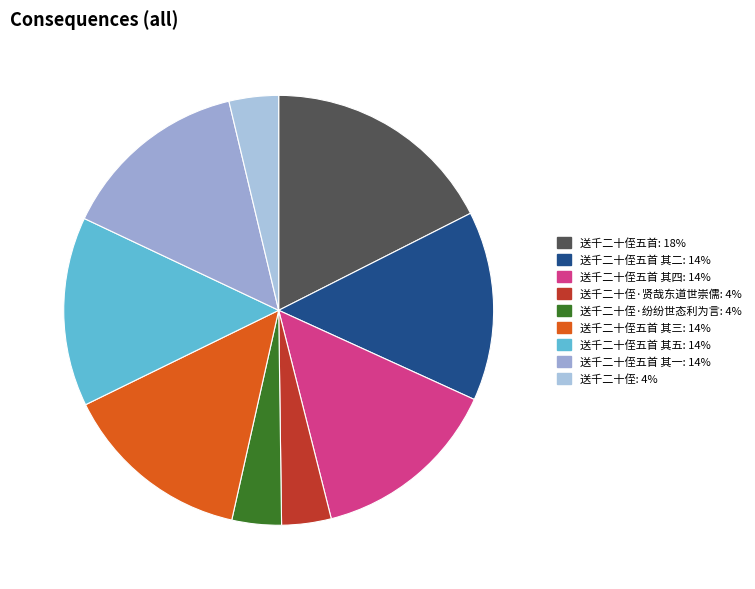

Count the number of slices in the pie.

9